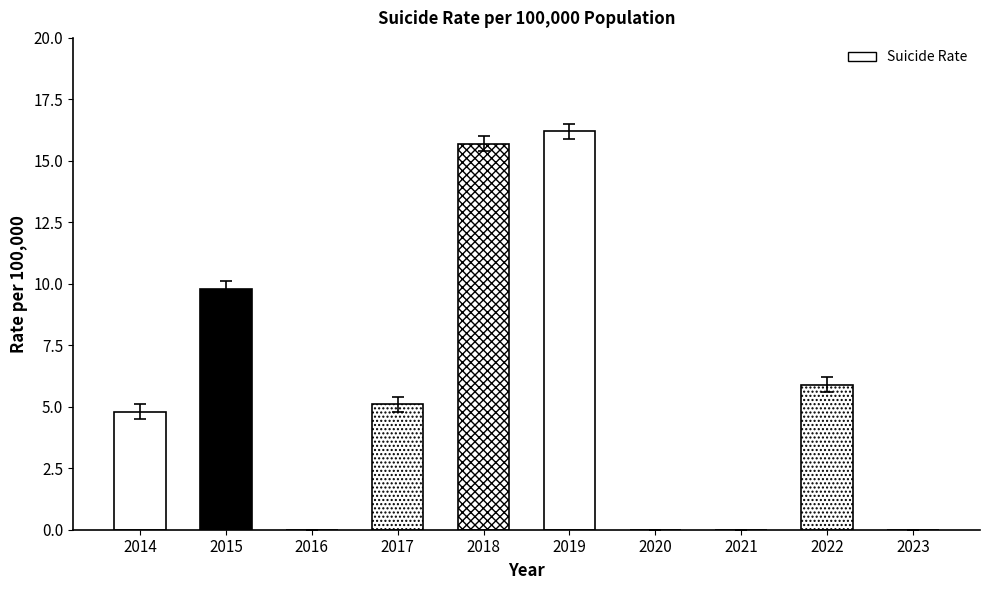

At which label is the value closest to 8?

2022